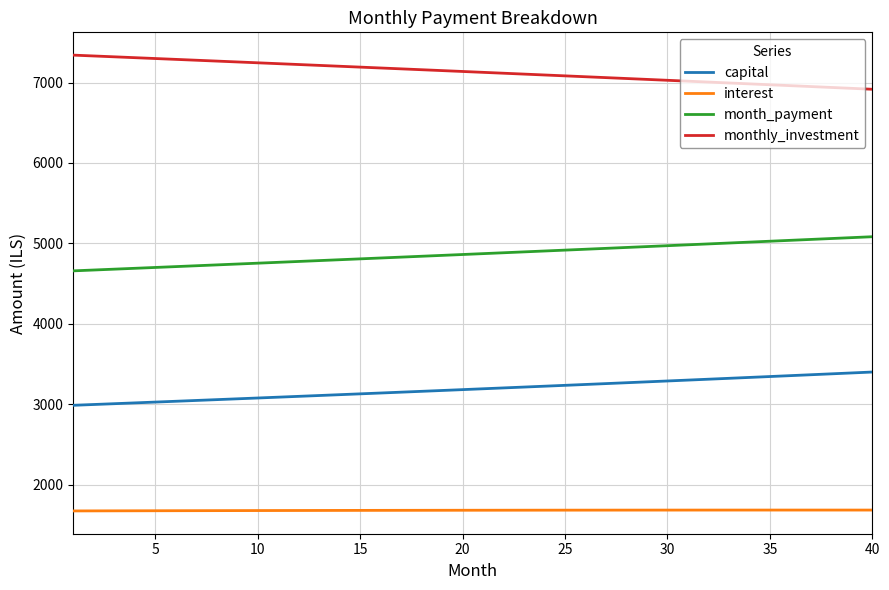

Which series has the largest total across all categories?

monthly_investment